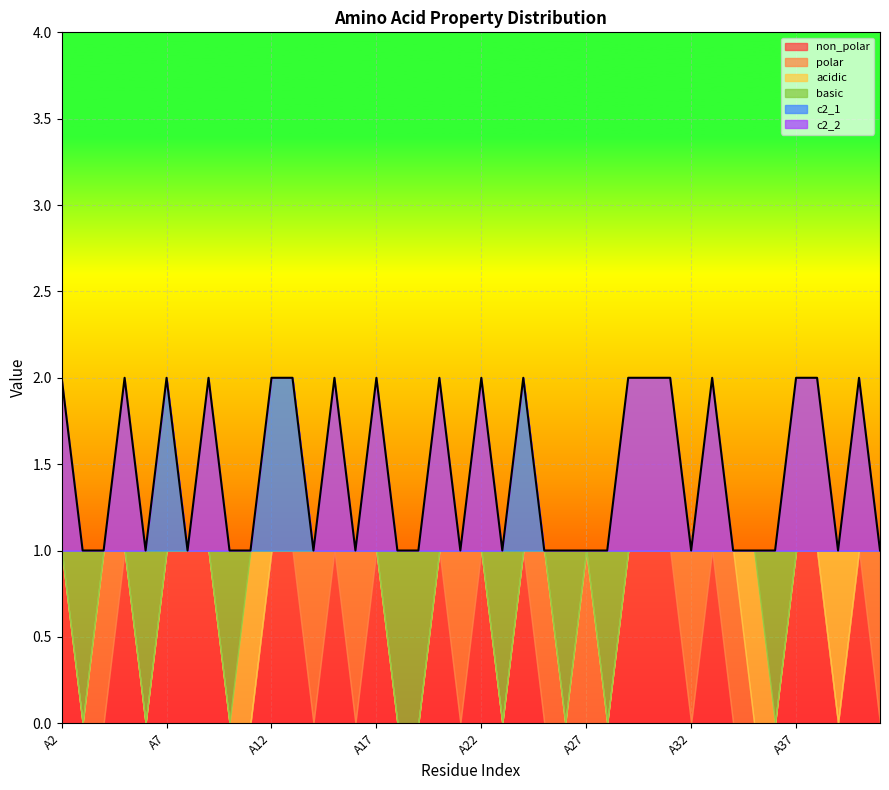

What is the sum of all c2_1 values?

4